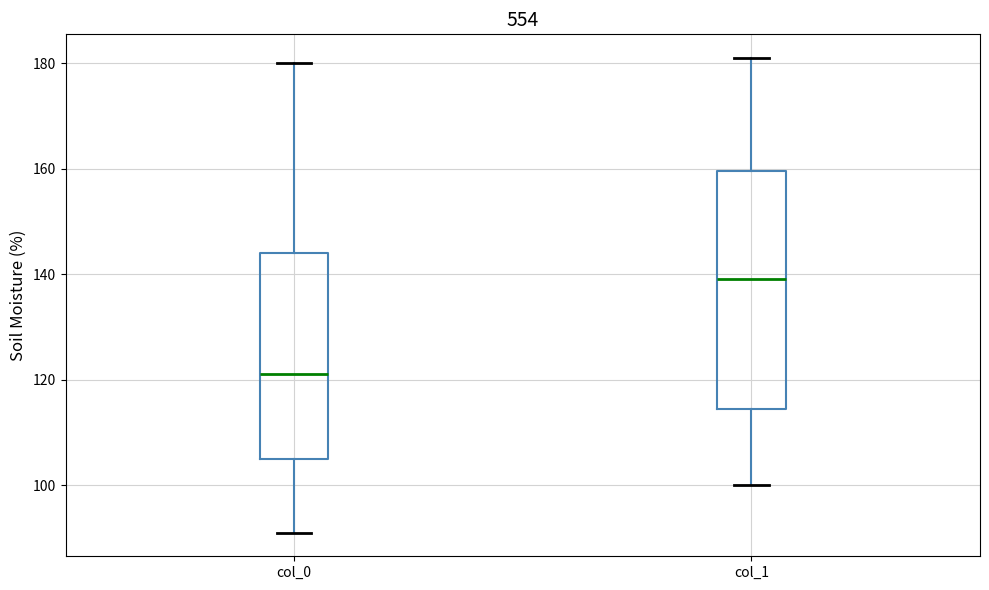

Where is the upper edge of the box for col_0 on the y-axis? The values are not printed on the chart, so give them approximately, as read against the axis.

144